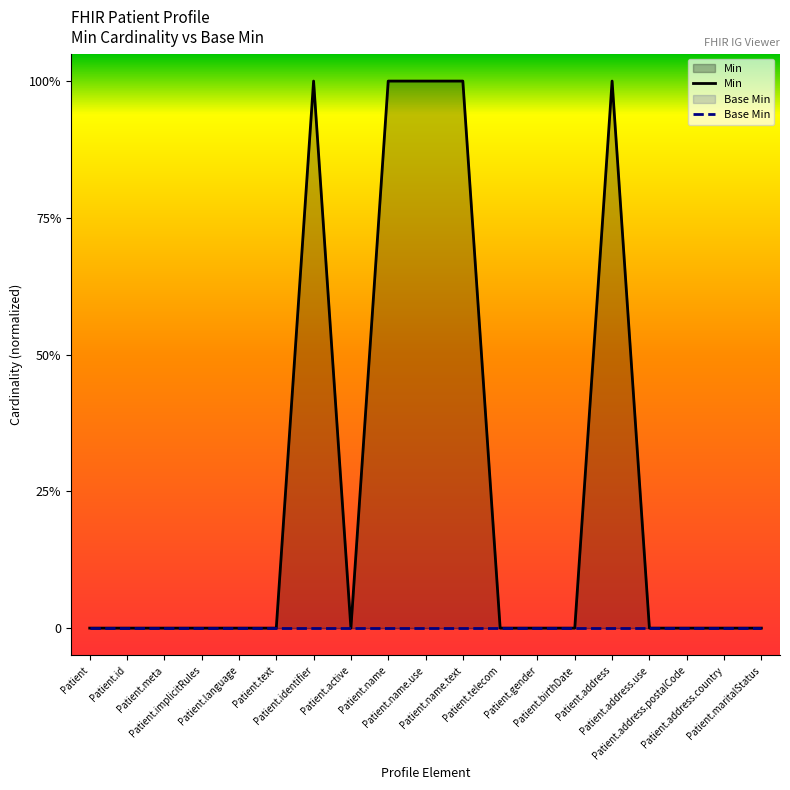

How many series are shown in this chart?

2